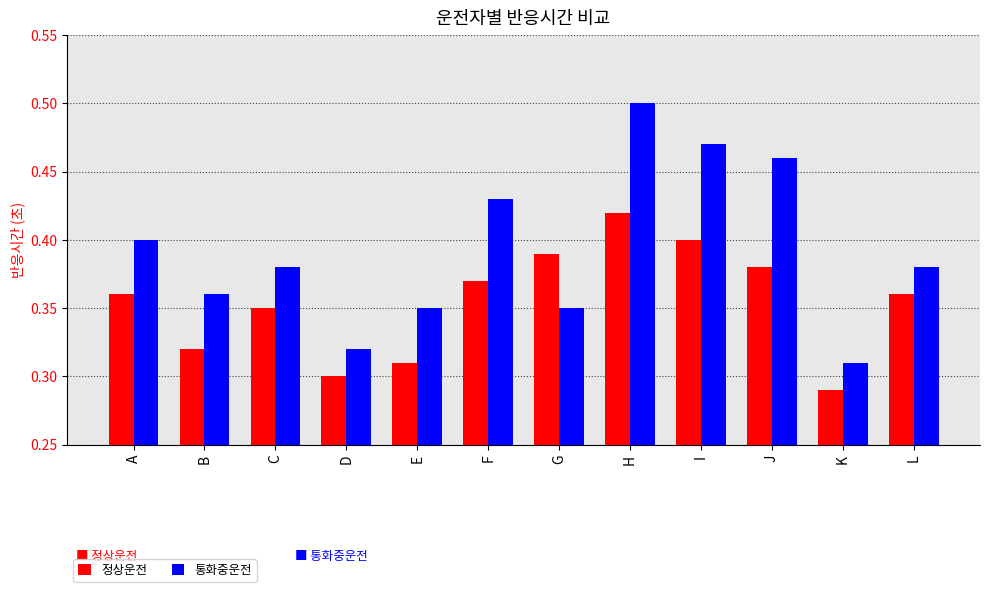

How many distinct data groups are displayed?

2